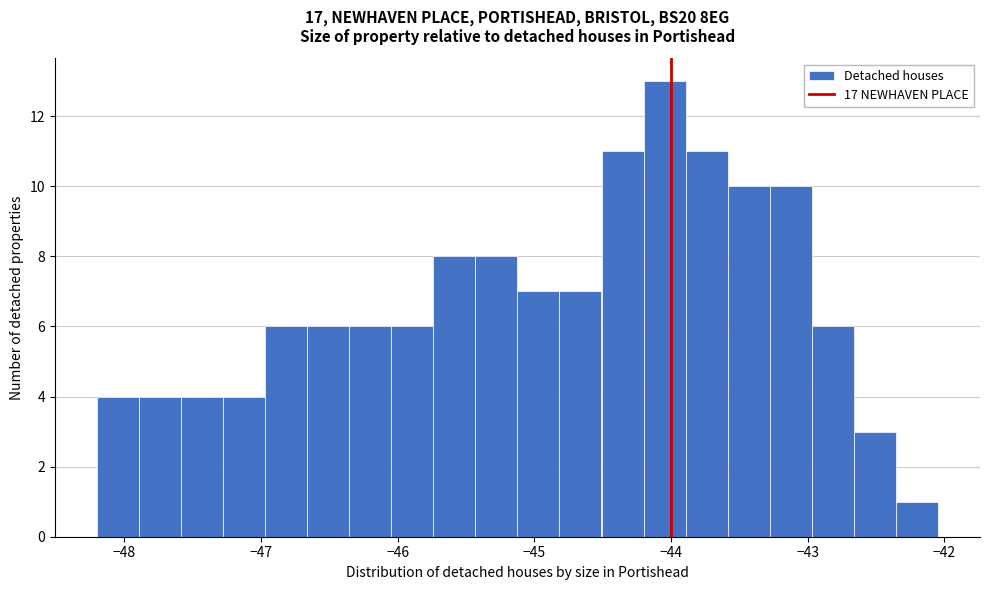

Read against the x-axis, roughly where is the centre of the tallest bar?

-44.0